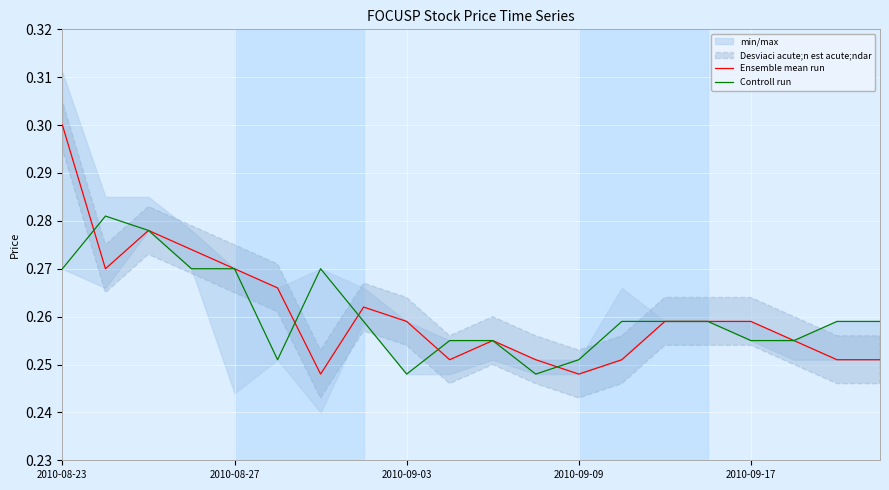

Where is the first local minimum for Controll run?

5